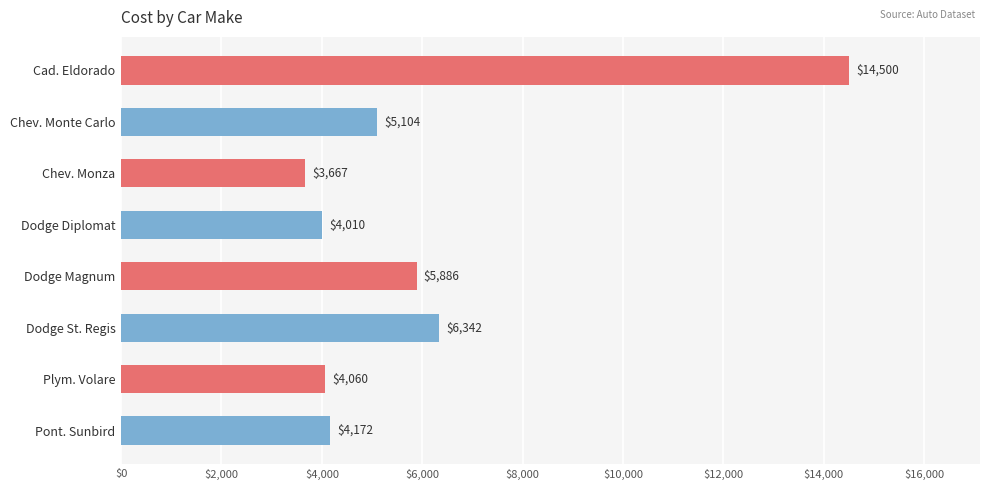

What is the change in value from Dodge St. Regis to Pont. Sunbird?

-2170